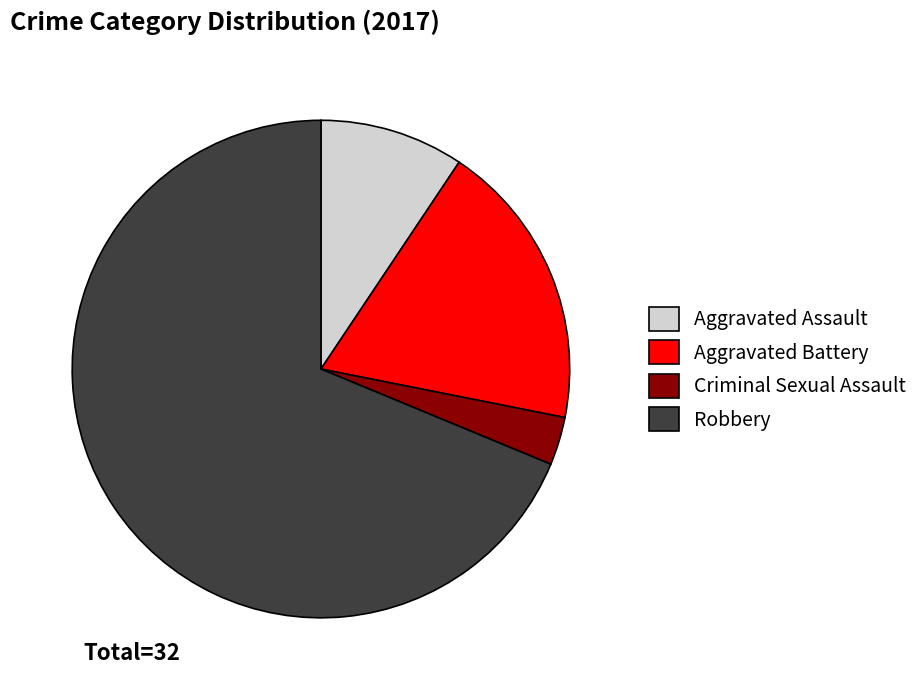

Is it true that Criminal Sexual Assault is 3% of the pie?

True